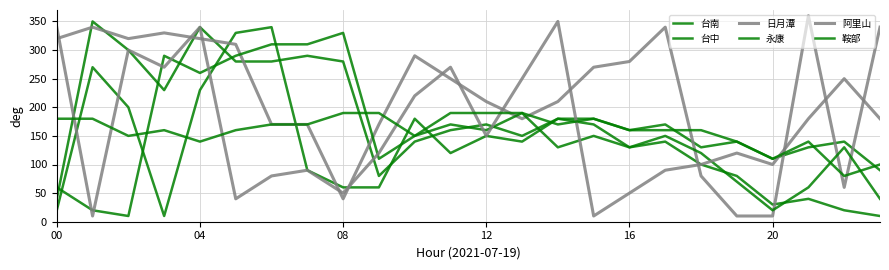

In 台南, how many points are lower than both neighbors (excluding endpoints)?

5